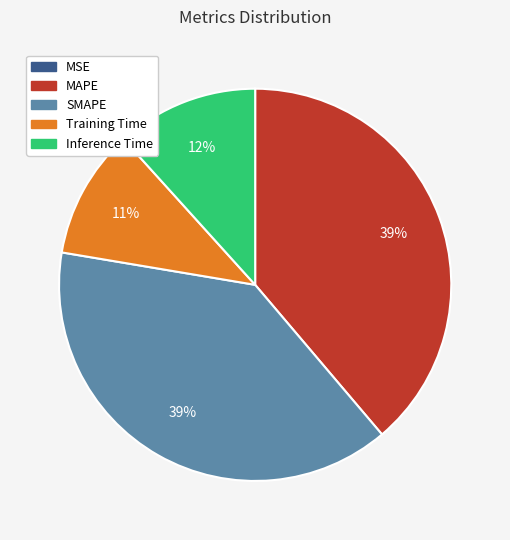

What percentage is the MAPE slice, to the nearest percent?

39%